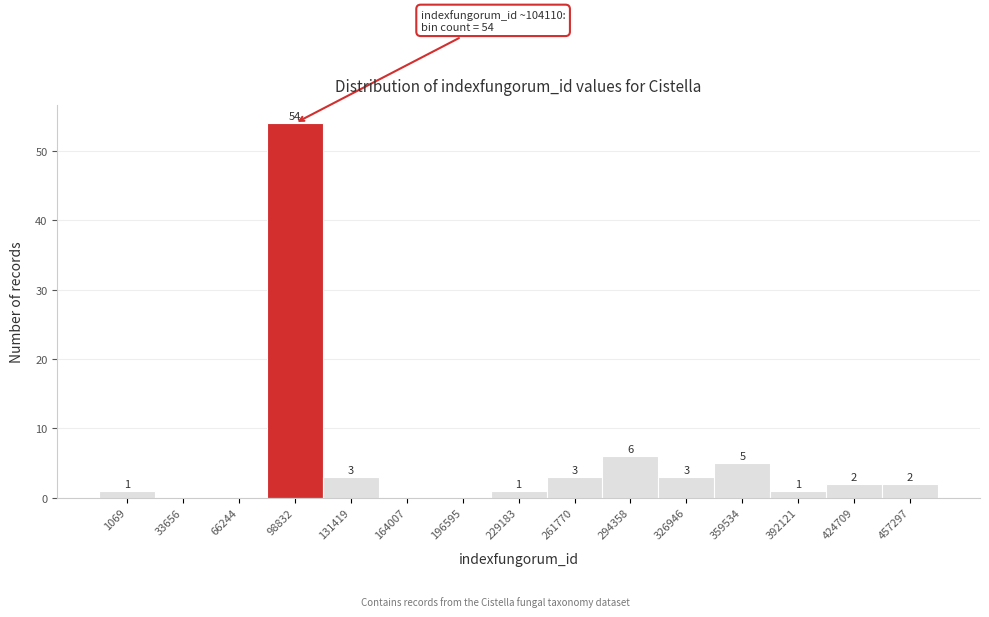

Reading right to left, list all the values displayed in this chart.

457297=2	424709=2	392121=1	359534=5	326946=3	294358=6	261770=3	229183=1	196595=0	164007=0	131419=3	98832=54	66244=0	33656=0	1069=1